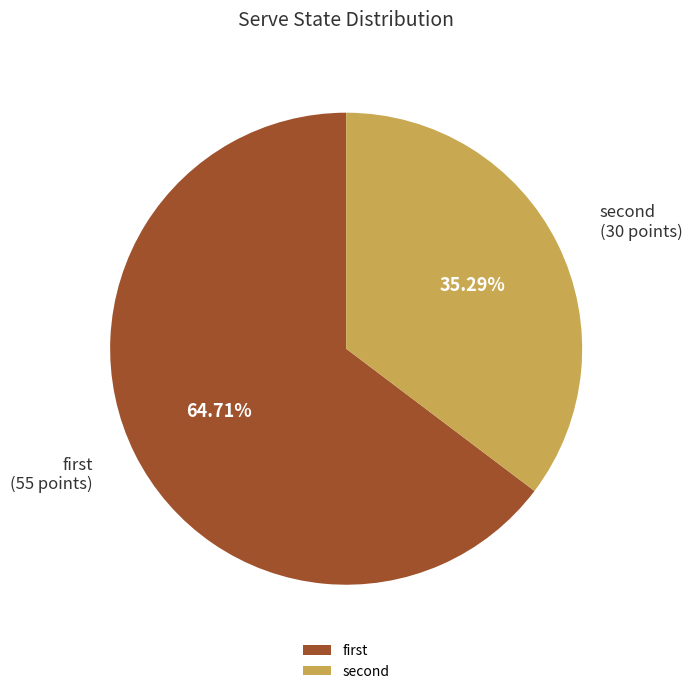

Which slice is the largest?

first